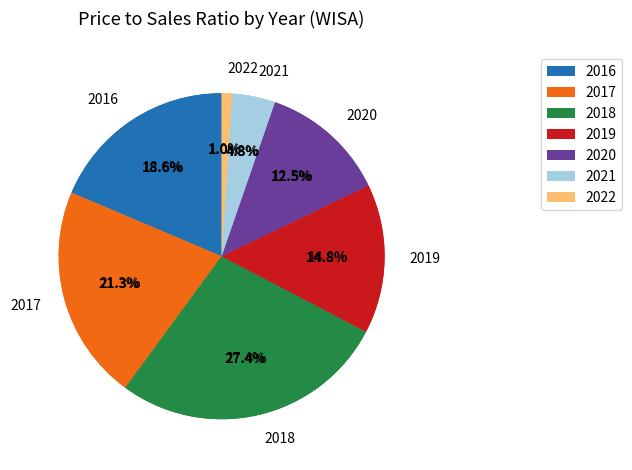

Is there a majority slice in this chart?

No